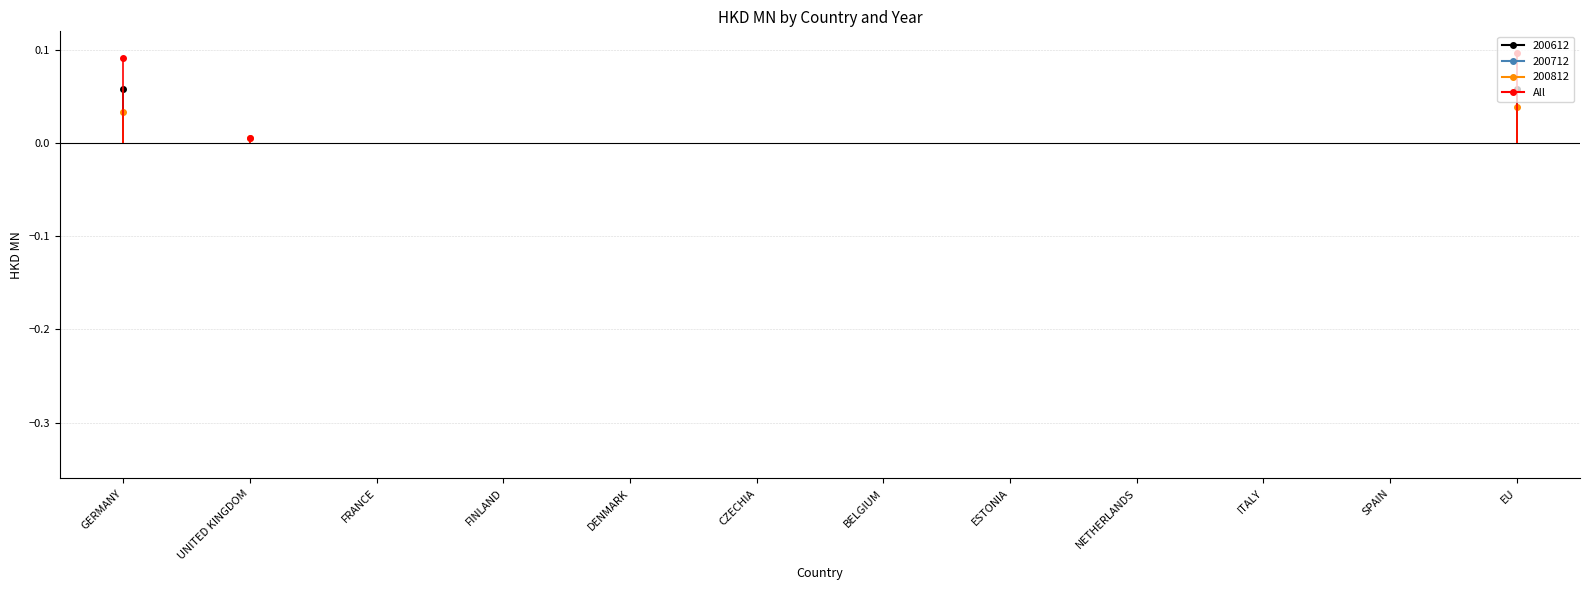

True or false: 200712 and All cross at least once.

False